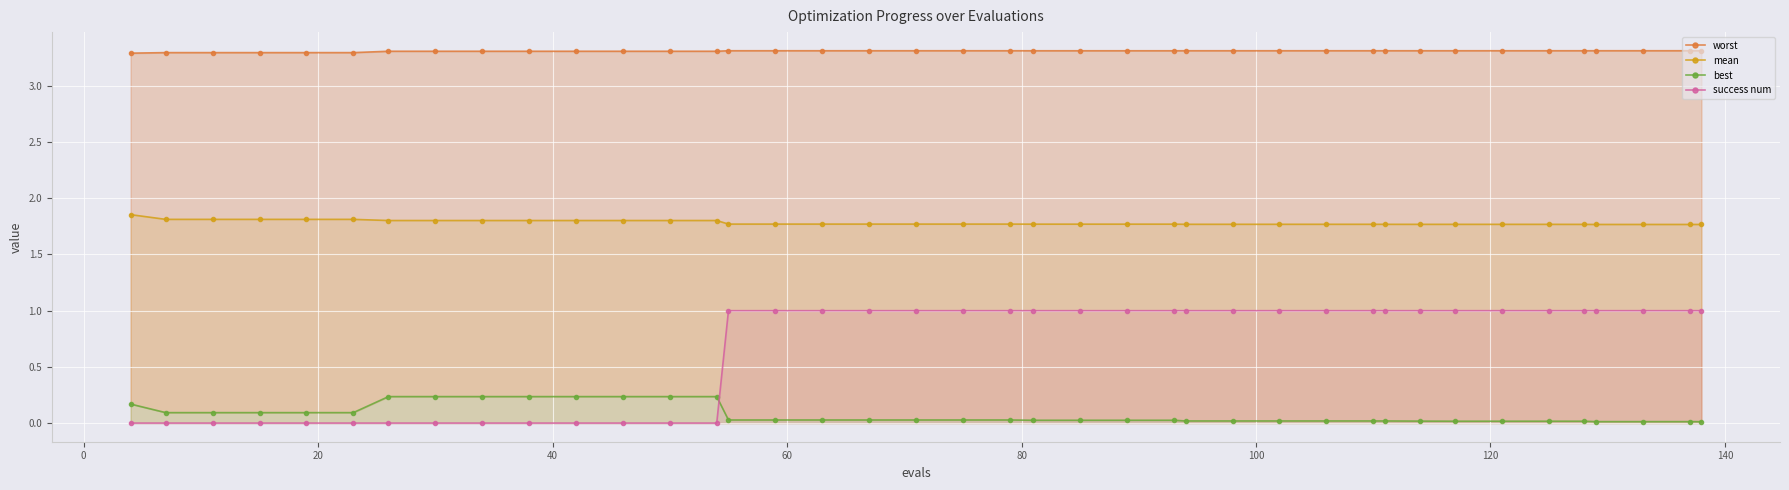

Which series has the widest spread of values?

success num